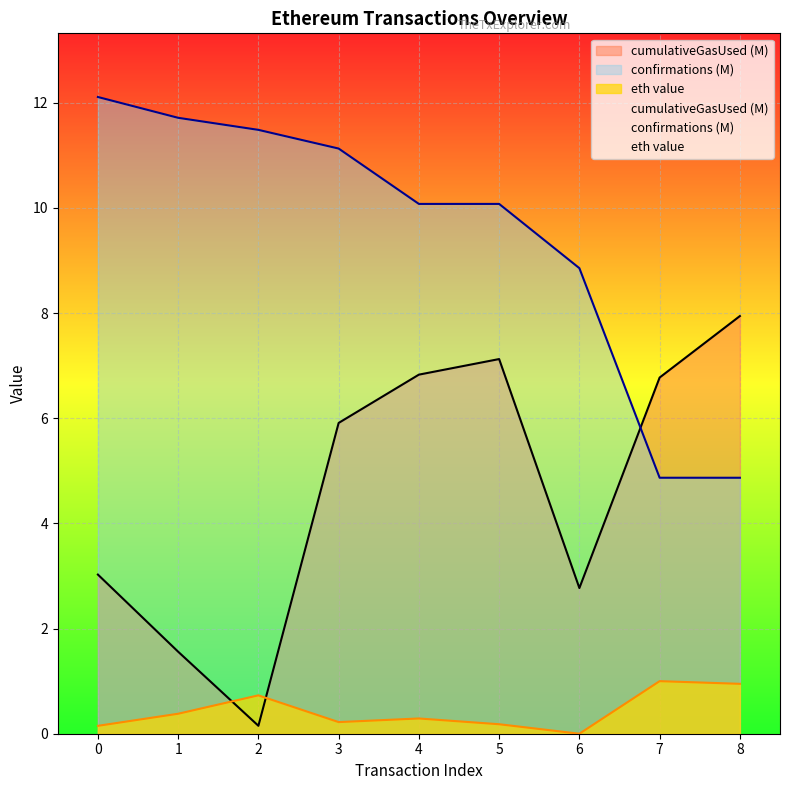

Is it true that the value at 7 is 1.0?

True